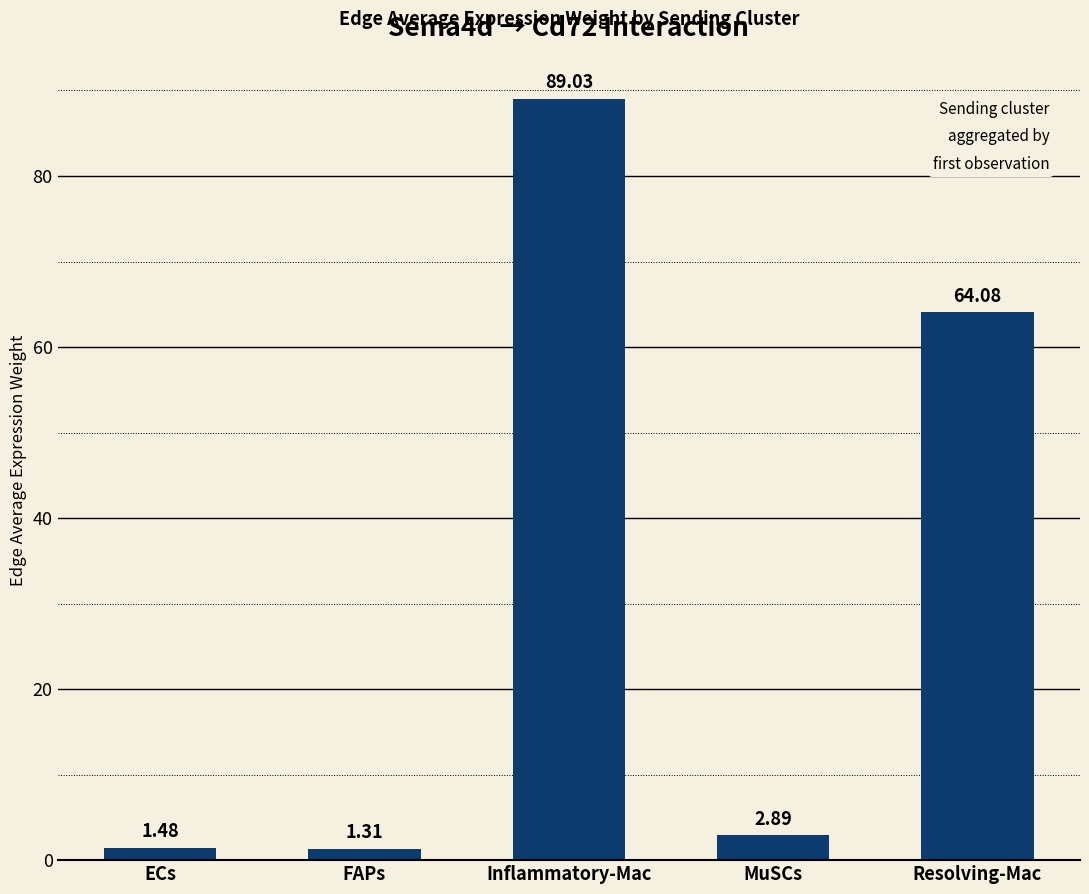

What is the average value?

31.8